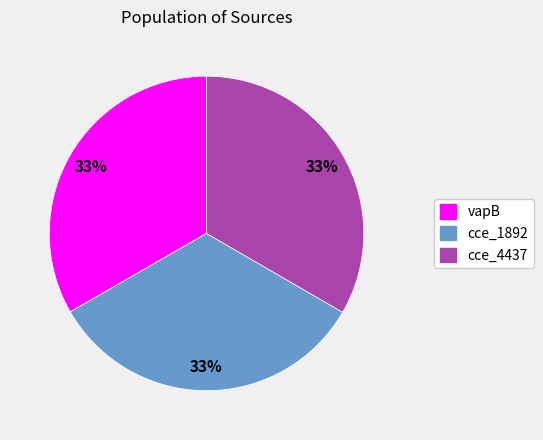

What is the ratio of the value at vapB to the value at cce_4437?

1.0